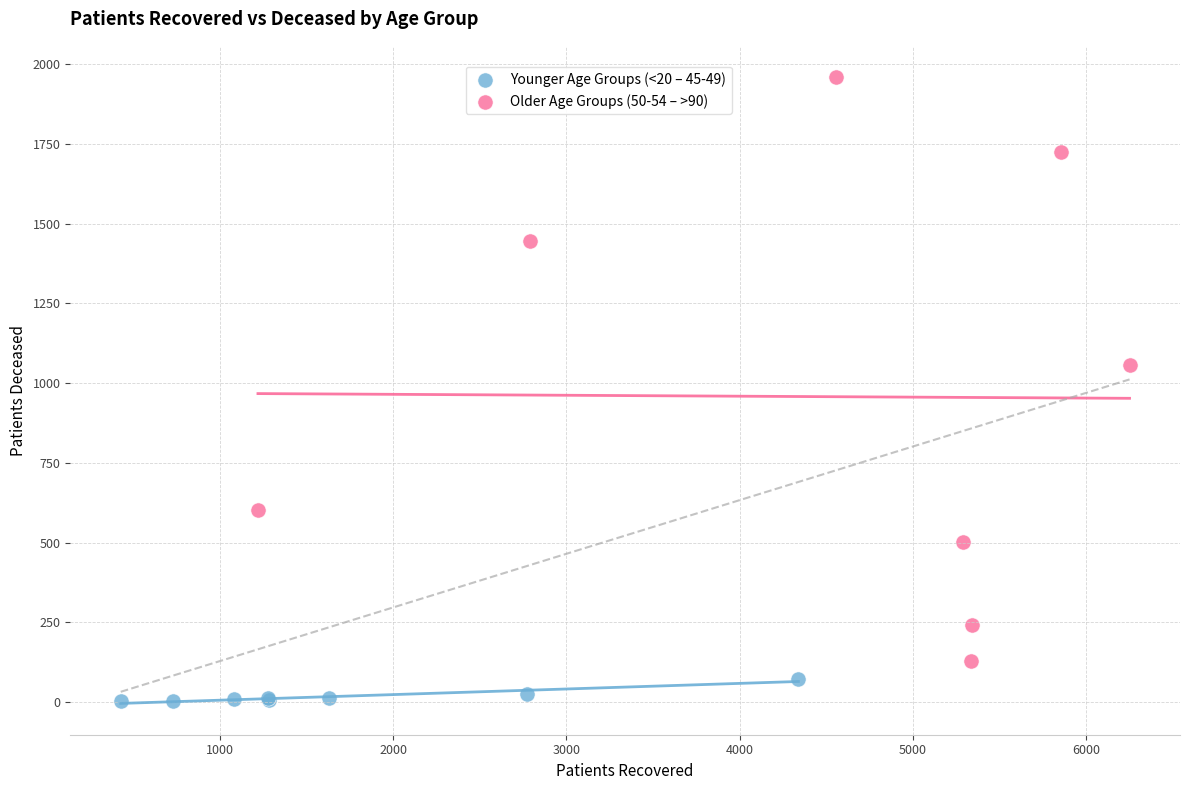

Which series contains the highest Y value?

Older Age Groups (50-54 – >90)